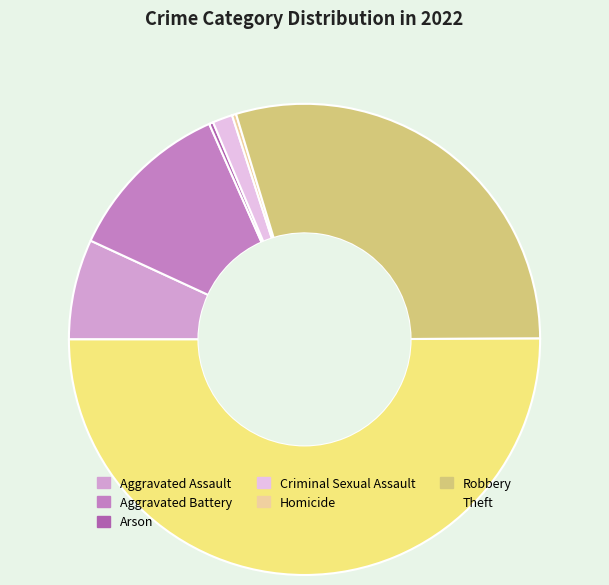

Approximately how many times larger is the value at Theft compared to Criminal Sexual Assault?

36.7